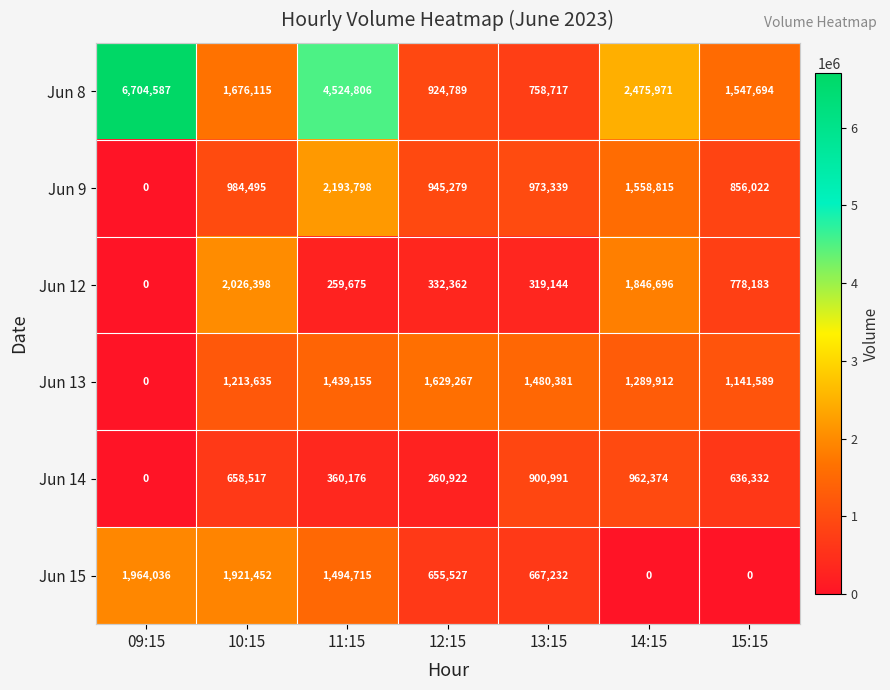

How many data points does each series have?

7